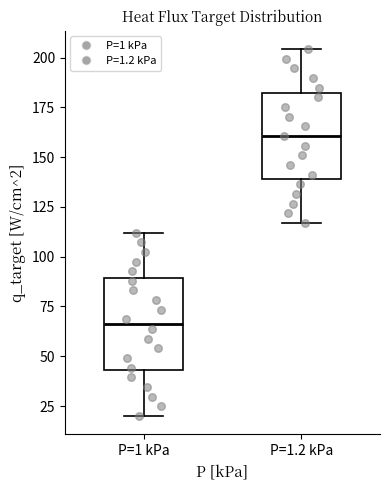

Where does the median line of the box for P=1 kPa sit on the y-axis? The values are not printed on the chart, so give them approximately, as read against the axis.

65